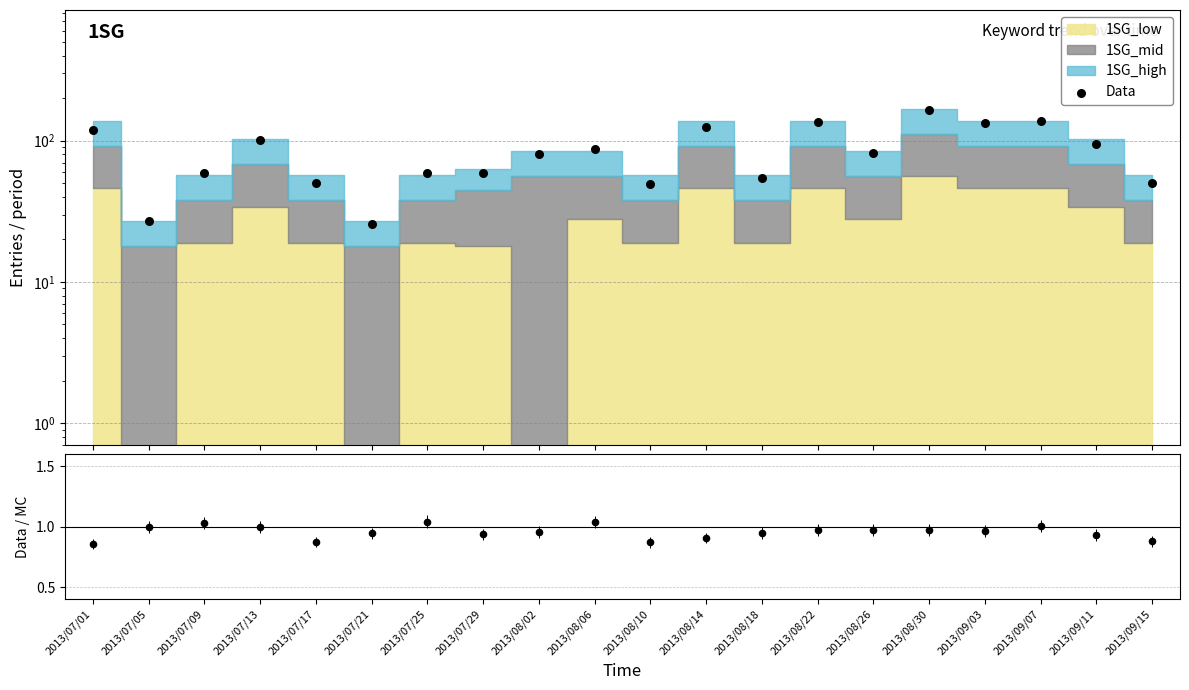

Which series contains the highest Y value?

Data